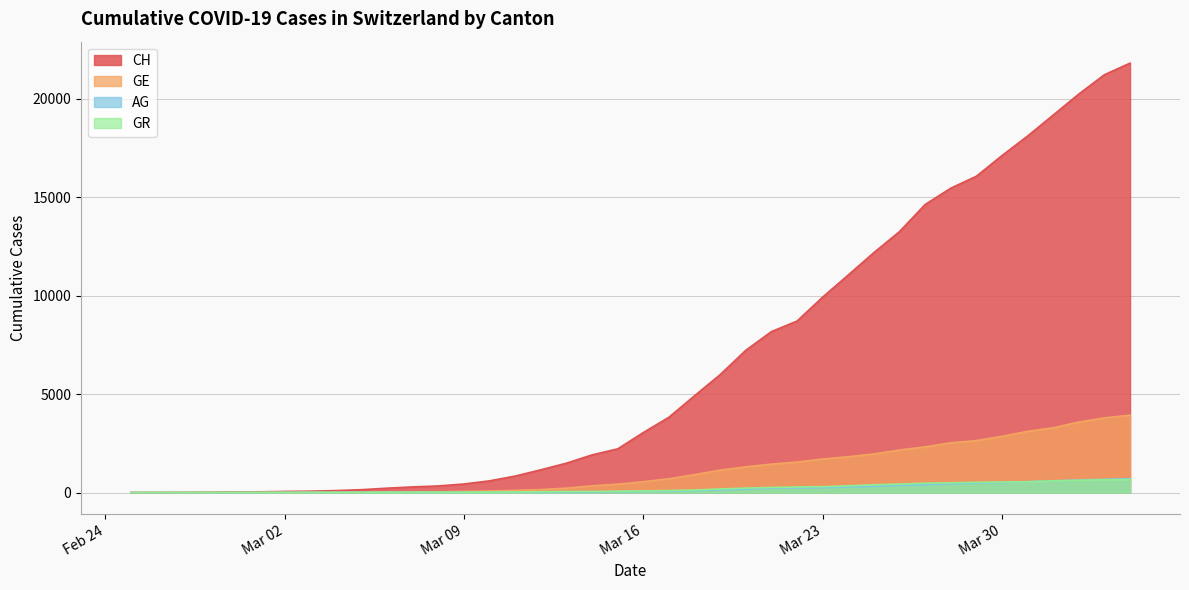

What is the maximum value shown in the chart?

21804